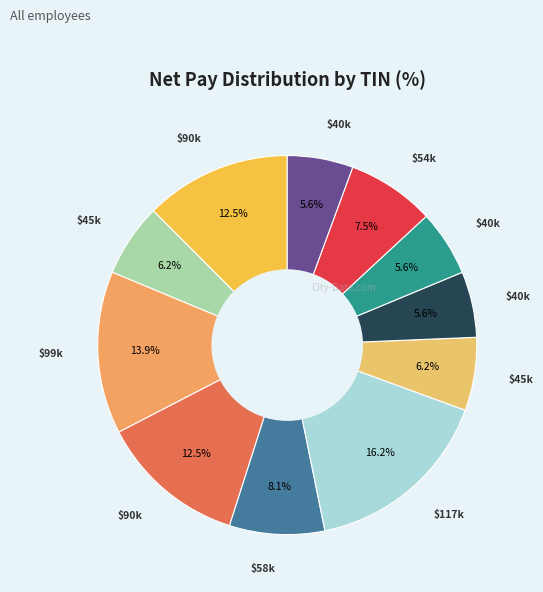

Count the number of slices in the pie.

11